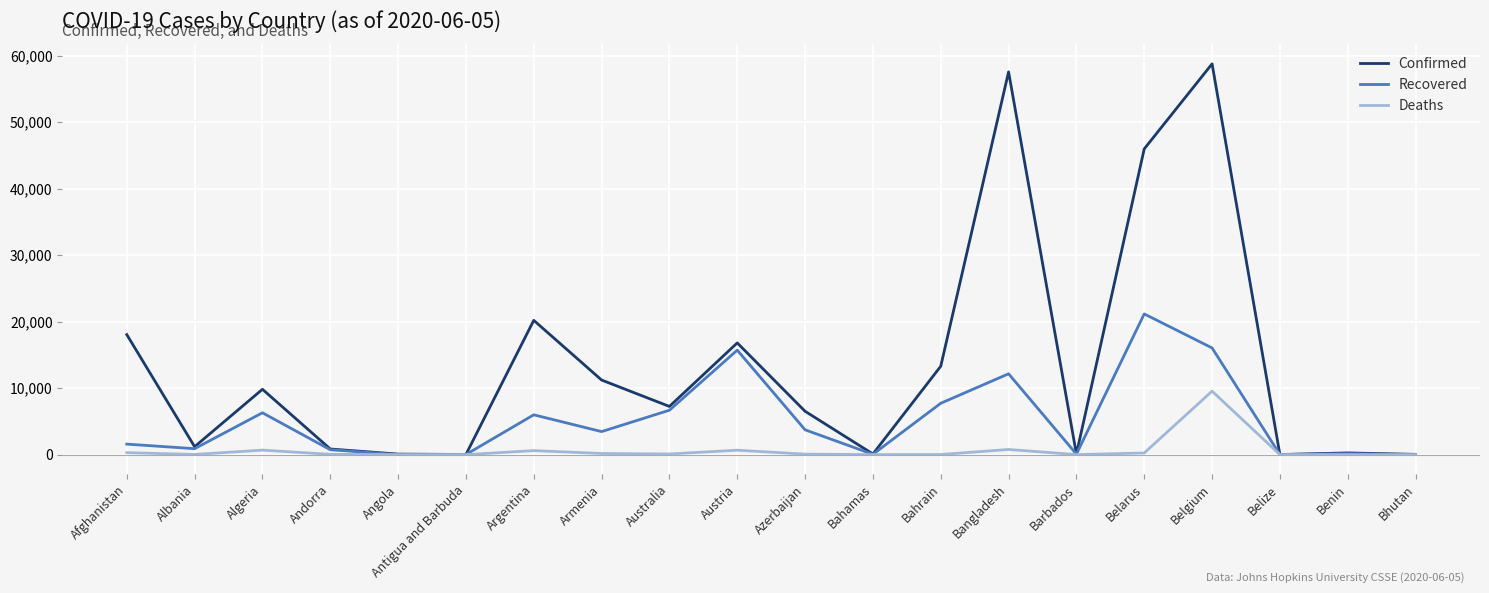

Is the value of Recovered at Bahrain greater than the value of Confirmed at Andorra?

Yes